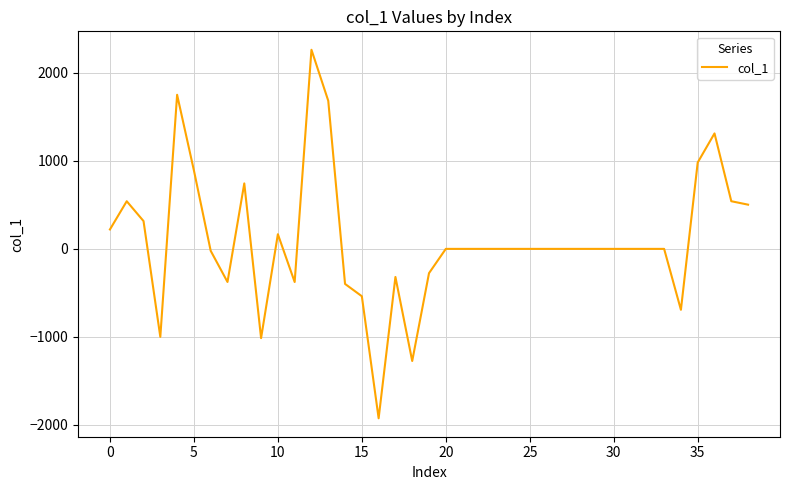

What is the maximum value shown in the chart?

2261.3